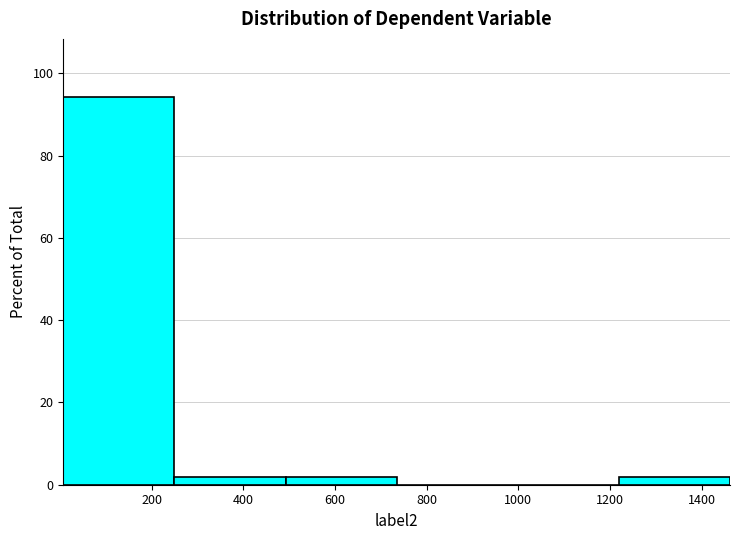

Reading left to right, transcribe this chart: for each bar, give the range it covers on the x-axis and its height. Neither the bar edges nor the heights are printed on the chart, so give them approximately, as read against the axes.

0 to 240: 94
240 to 500: under 2
500 to 740: under 2
740 to 980: 0
980 to 1220: 0
1220 to 1460: under 2